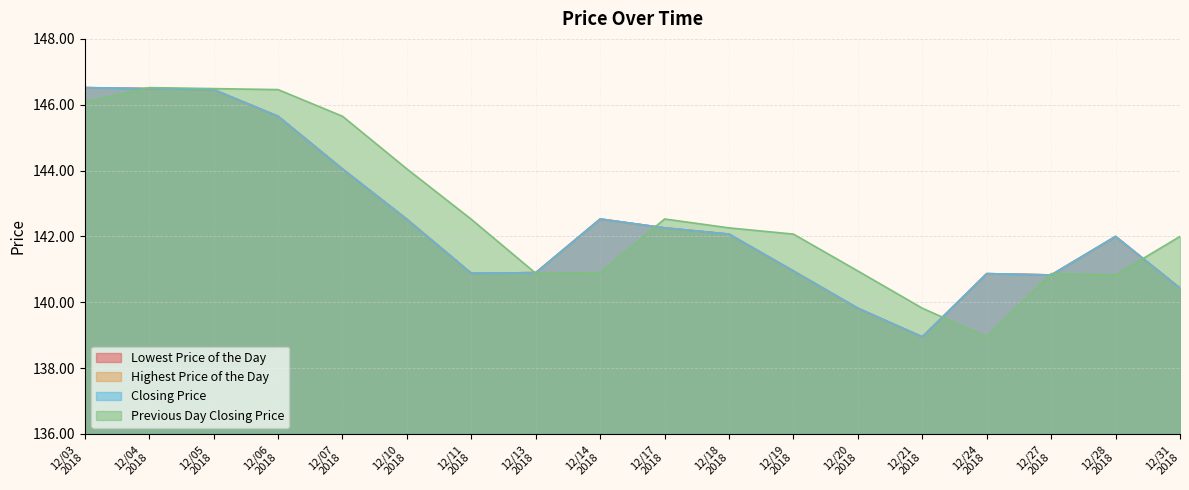

Which series changed the most between 12/03 2018 and 12/14 2018?

Previous Day Closing Price